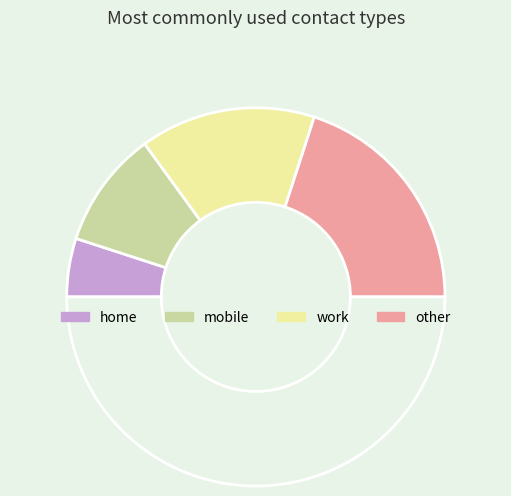

To the nearest percent, what is the difference between the largest and smallest slice percentages?

30%